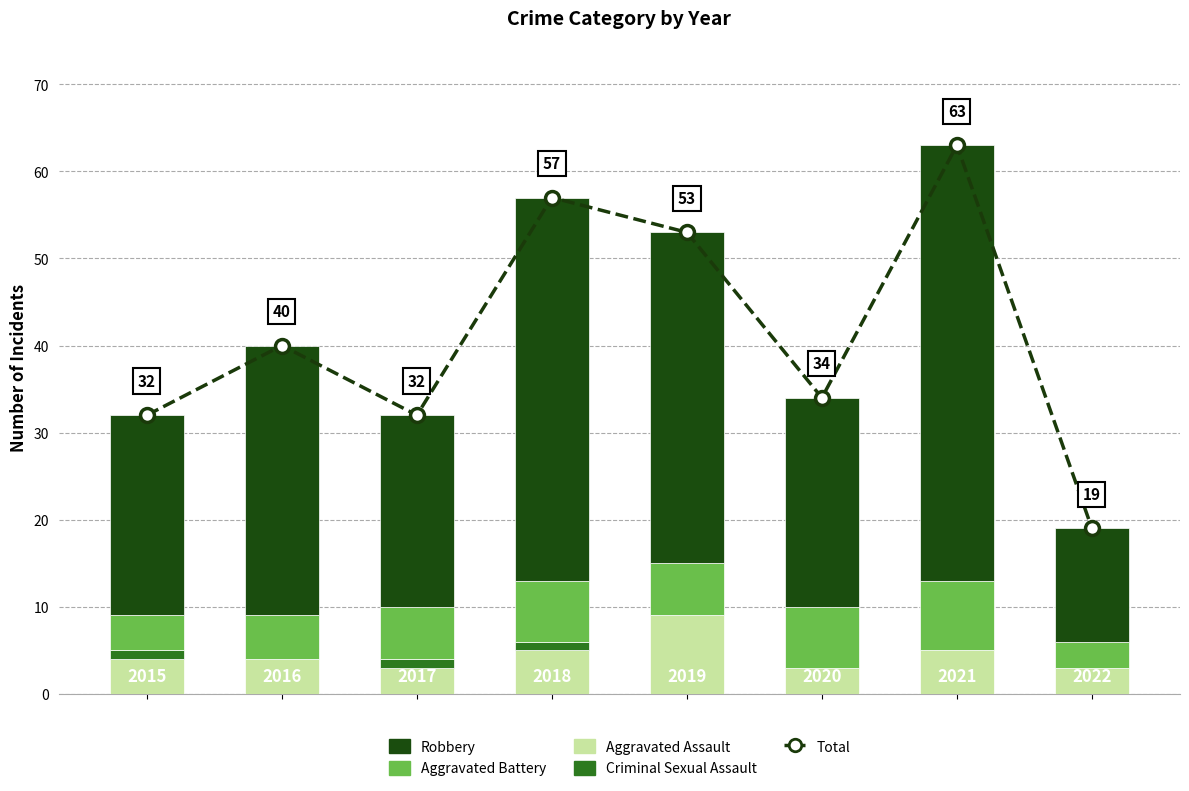

What is the sum of all Aggravated Assault values?

36